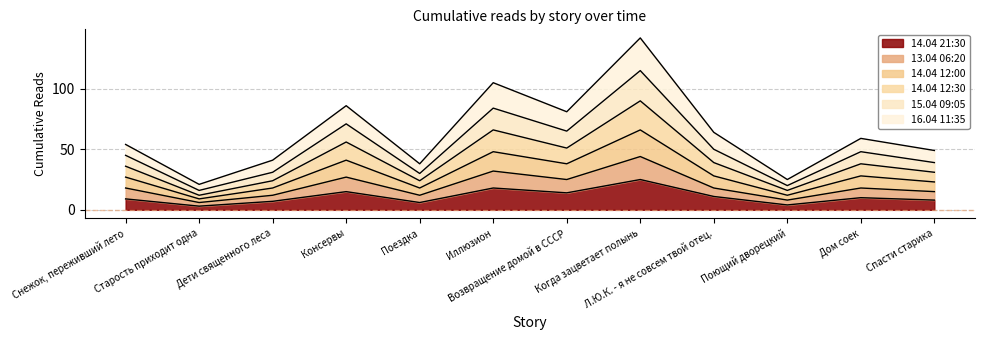

At which category does 13.04 06:20 reach its first local valley?

Старость приходит одна